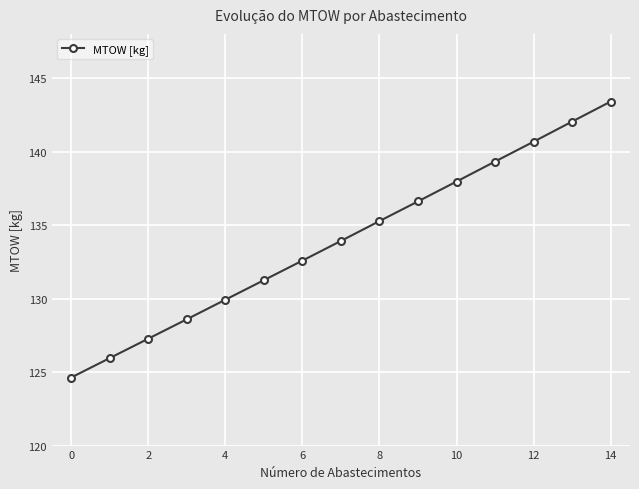

What is the average value?

134.0